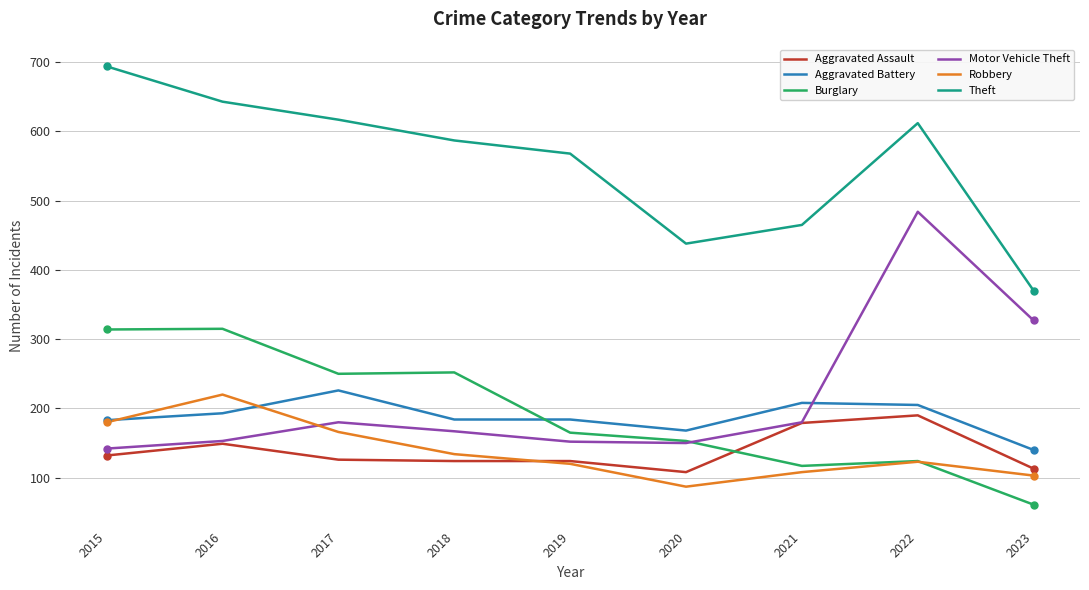

What is the minimum value shown in the chart?

61